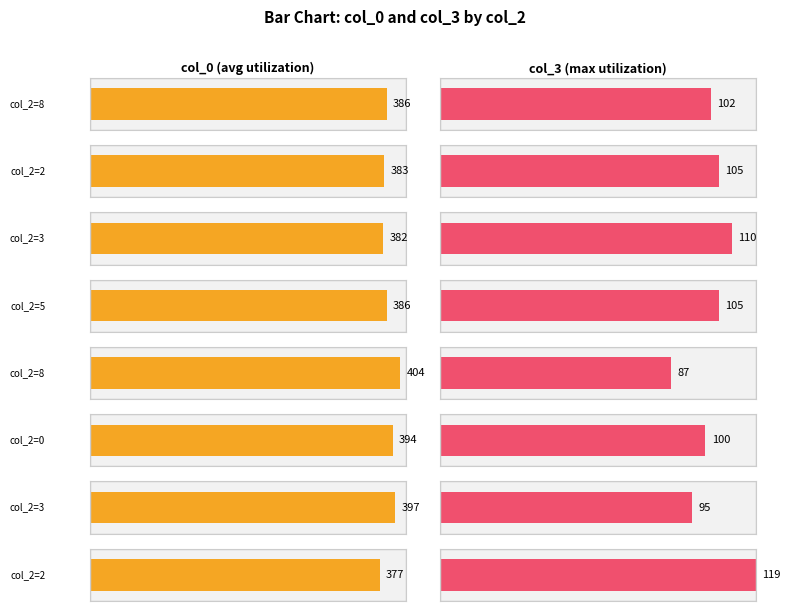

The col_3 series shows 53 at 4. True or false?

False